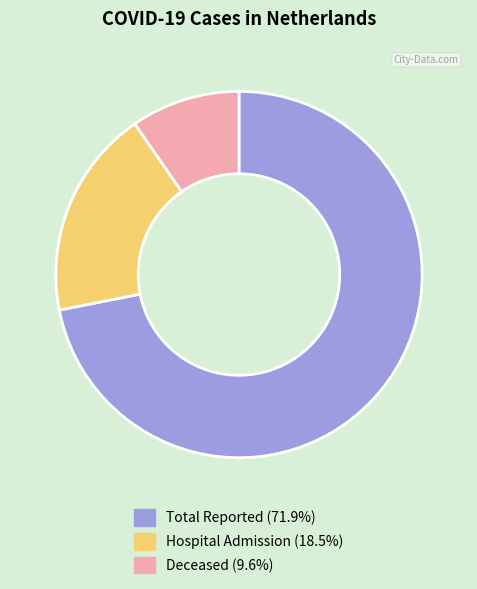

Is there any slice that represents more than half of the pie?

Yes